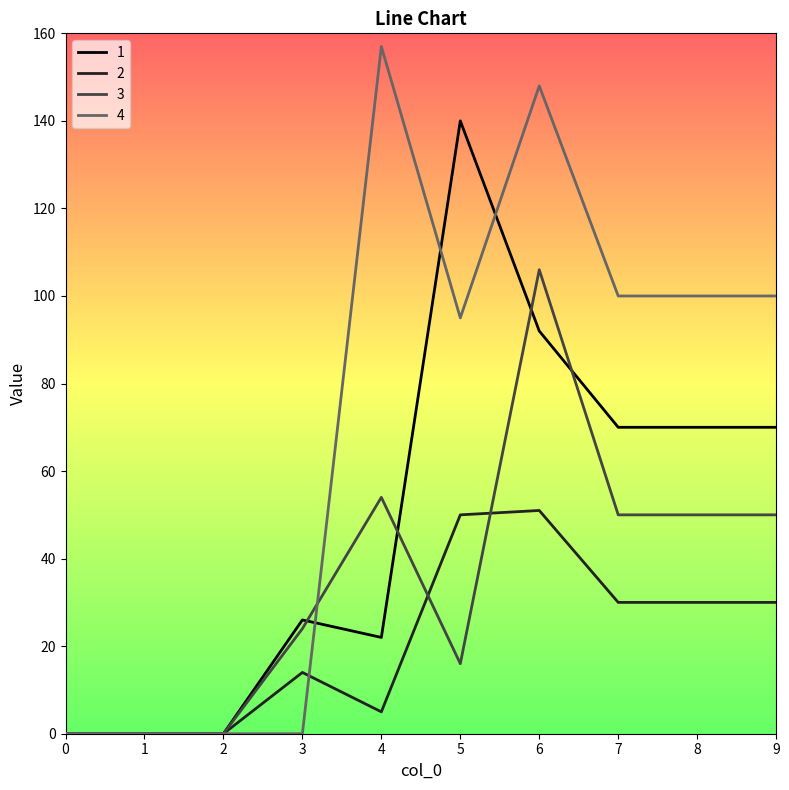

Between 5 and 9, which series saw the biggest shift?

1